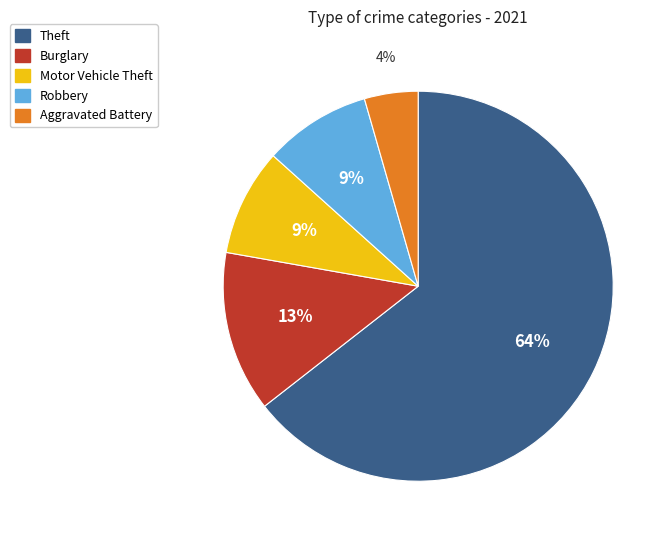

Is there any slice that represents more than half of the pie?

Yes